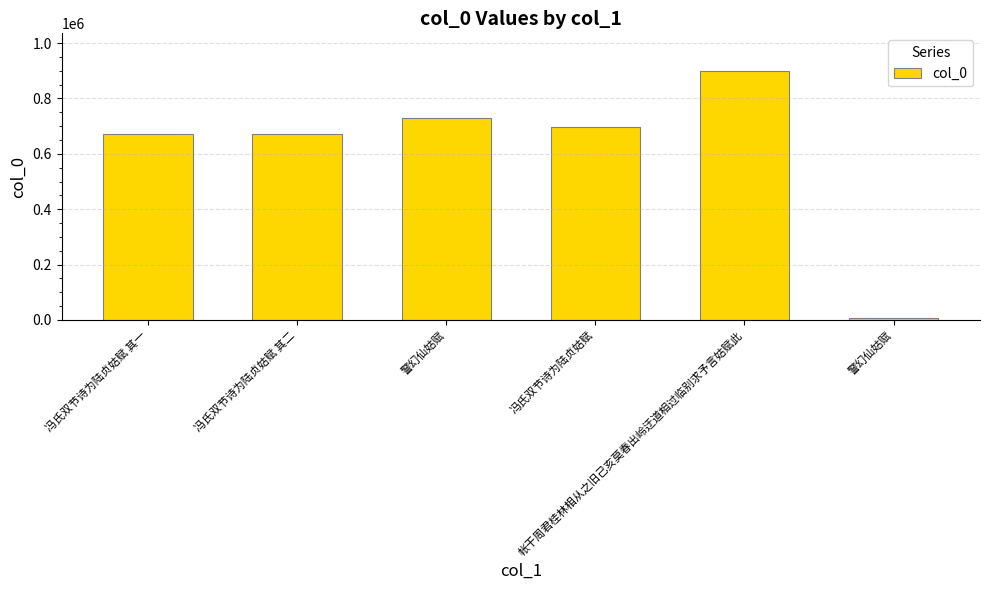

Are the bars horizontal?

No